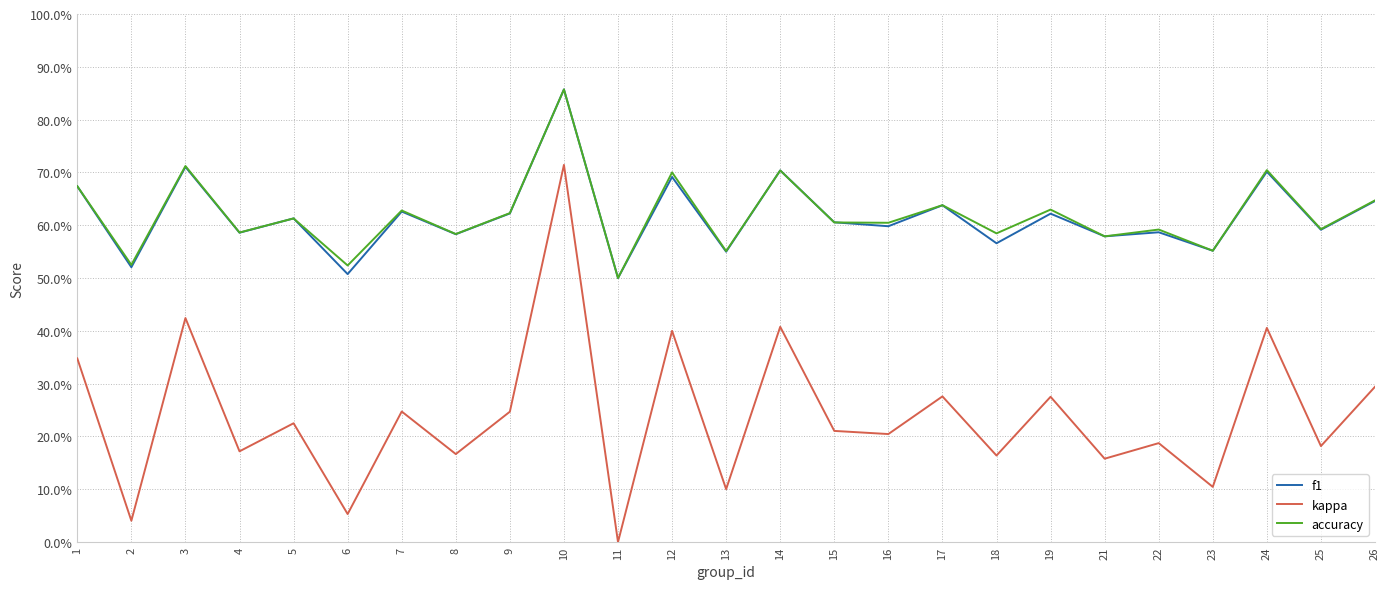

Where is accuracy nearest to the value 0?

11